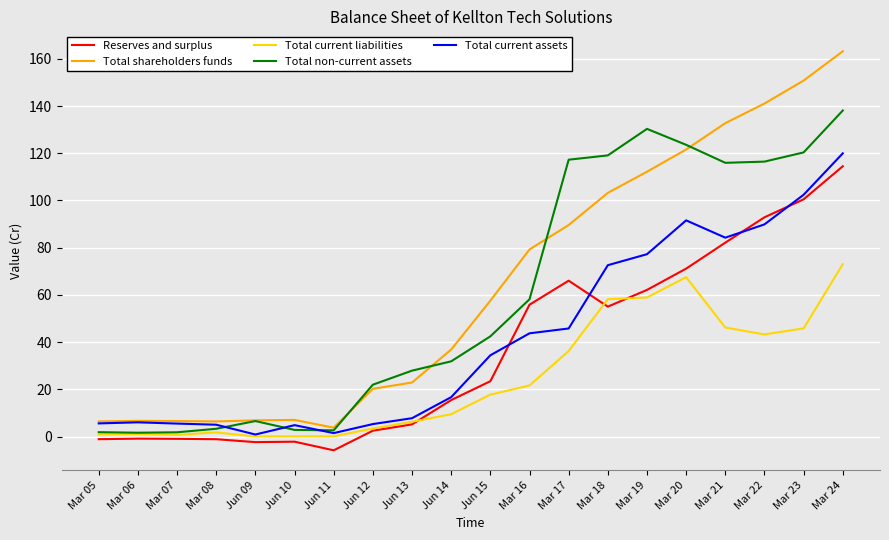

How many distinct data groups are displayed?

5